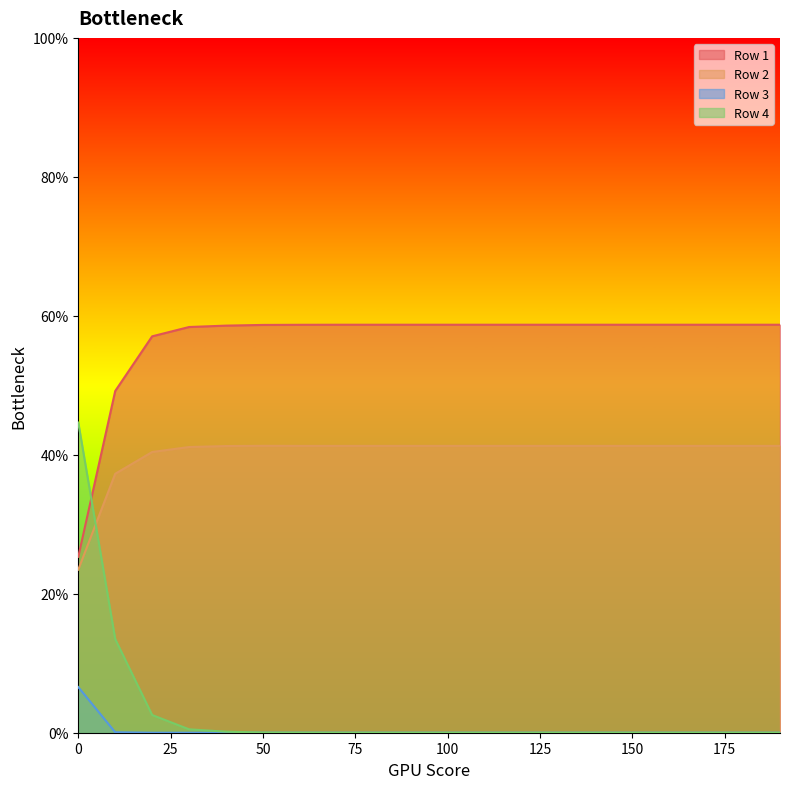

Rank the series at 80 from highest to lowest value.

Row 1, Row 2, Row 3, Row 4